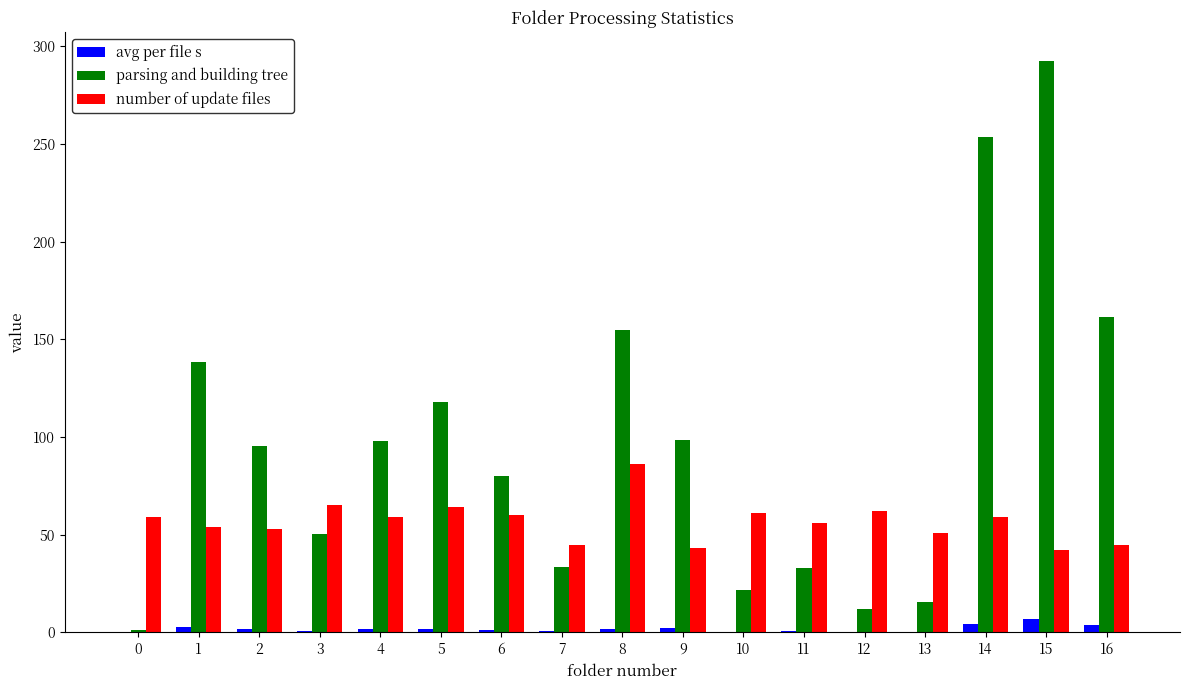

What is the maximum value shown in the chart?

292.6